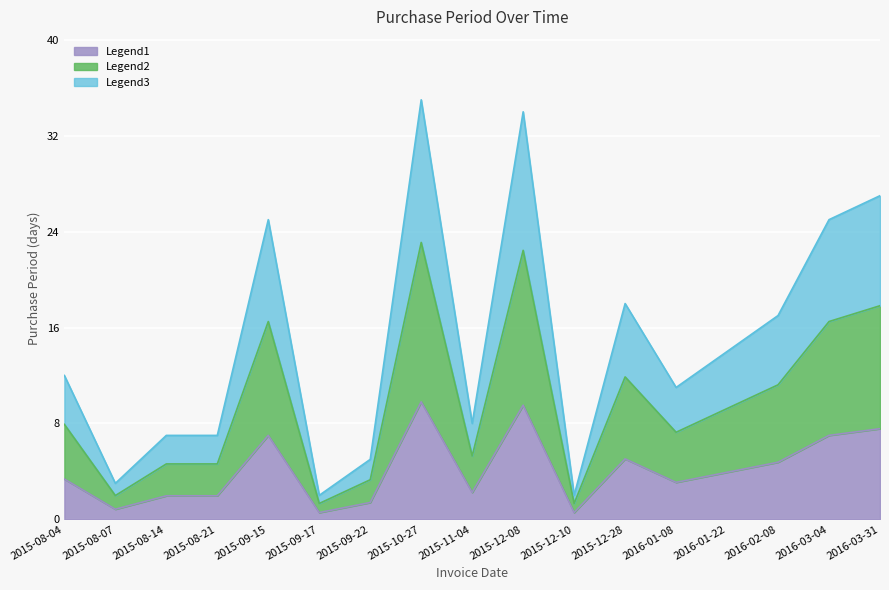

What is the total value across all series at 2015-12-08?

34.0